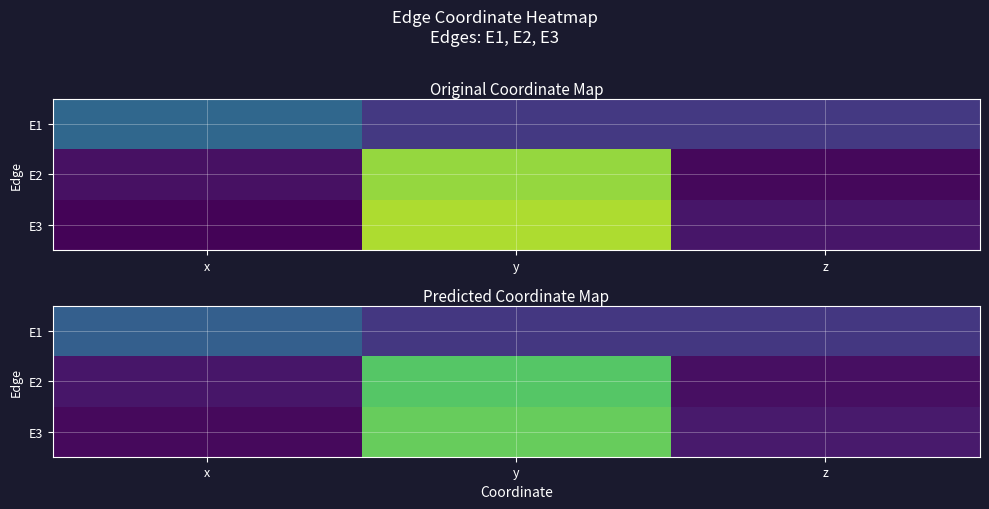

The value of E2 at x is 0.1. True or false?

True